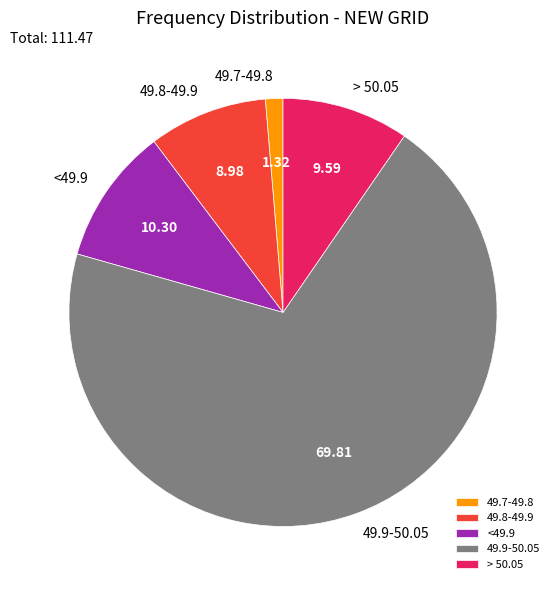

What is the ratio of the value at 49.8-49.9 to the value at <49.9?

0.9